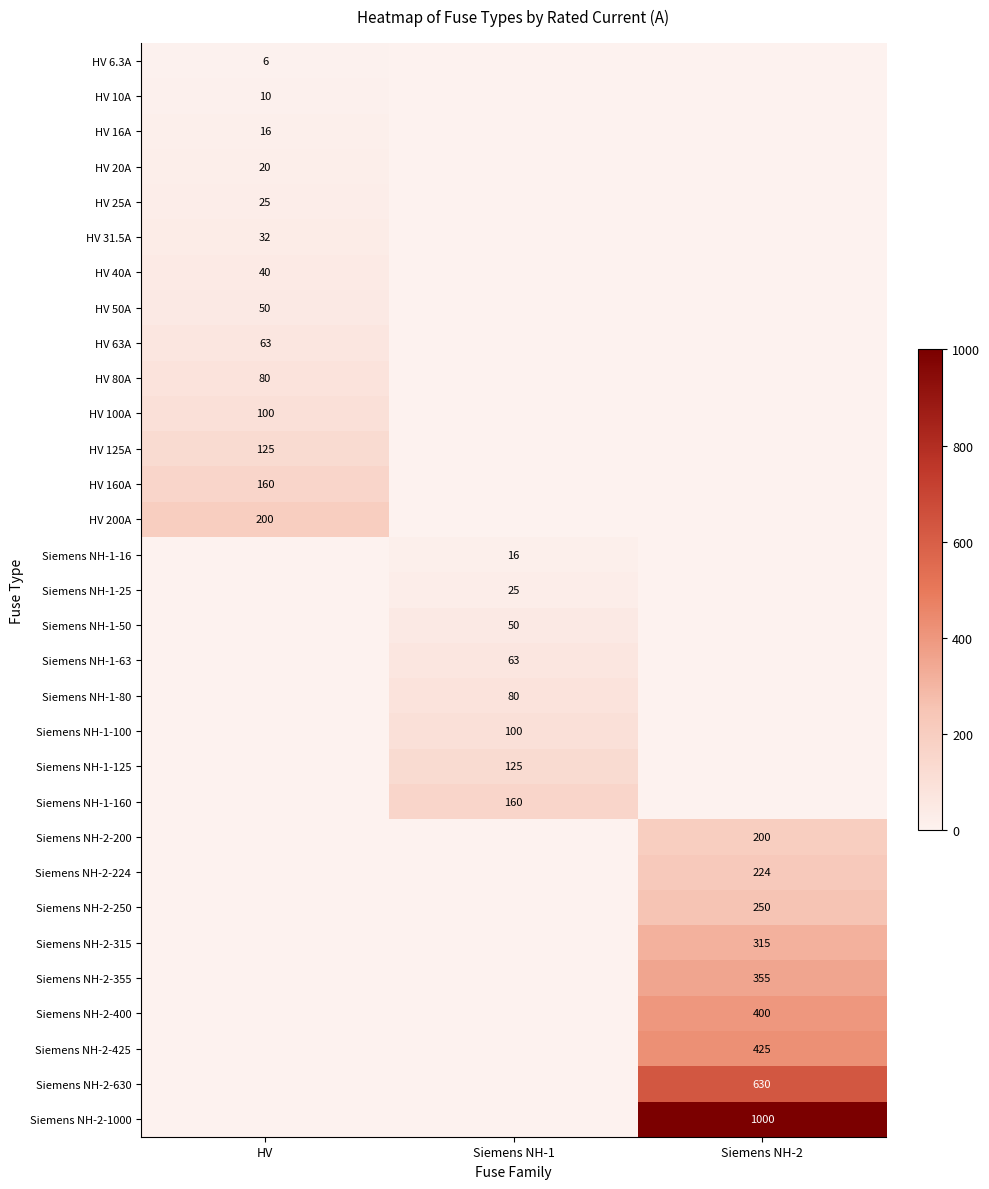

Is it true that Siemens NH-1-160 equals 62 at Siemens NH-1?

False